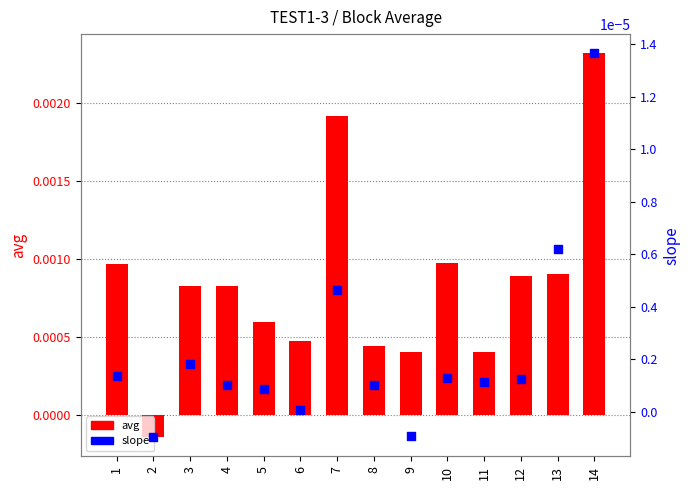

Is the value of slope at 6 greater than the value of avg at 12?

No